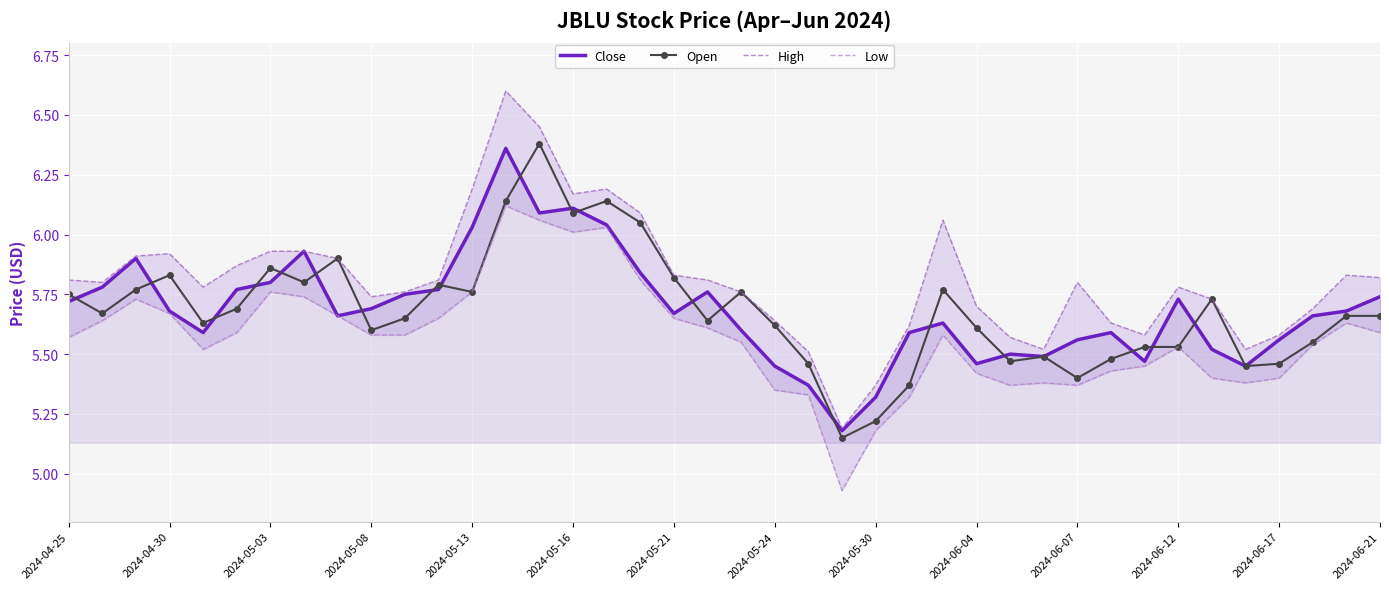

How many interior local peaks does the High series have?

7